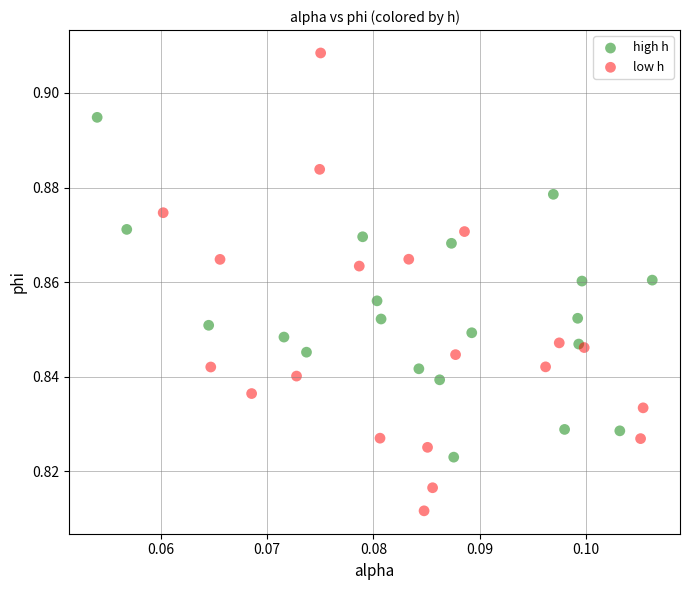

Which series has the widest spread of Y values?

low h